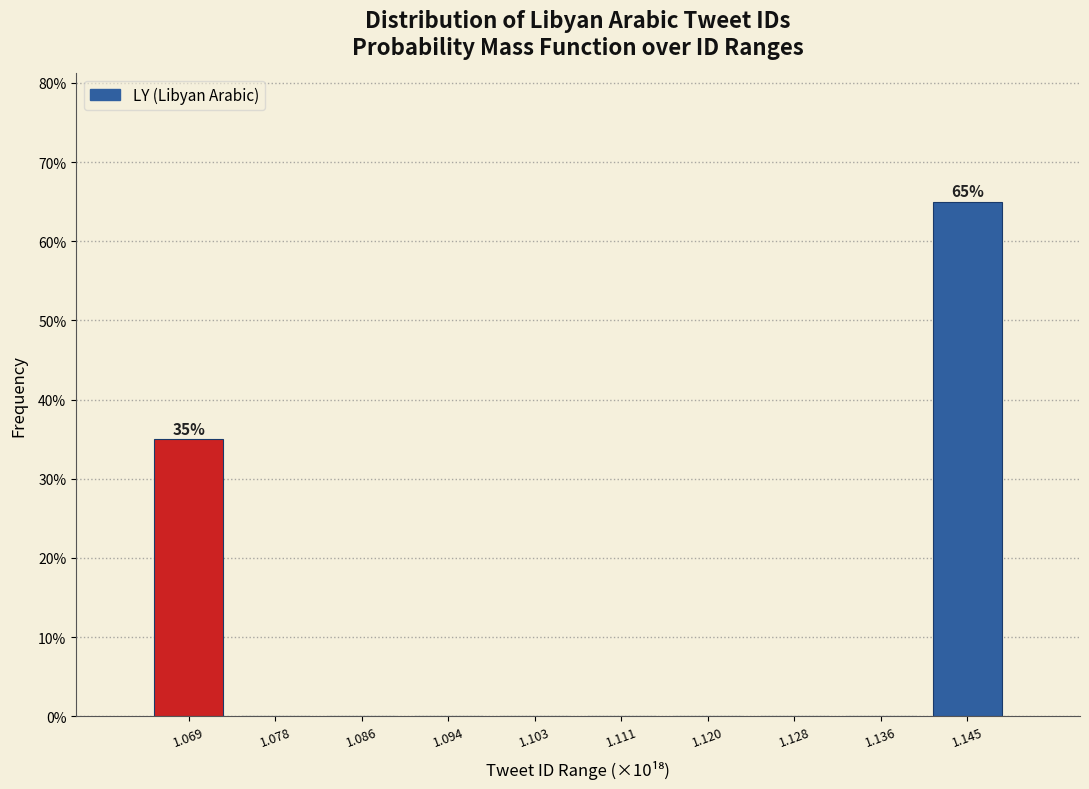

Reading left to right, what are all the values shown in this chart?

1.069=35	1.078=0	1.086=0	1.094=0	1.103=0	1.111=0	1.120=0	1.128=0	1.136=0	1.145=65